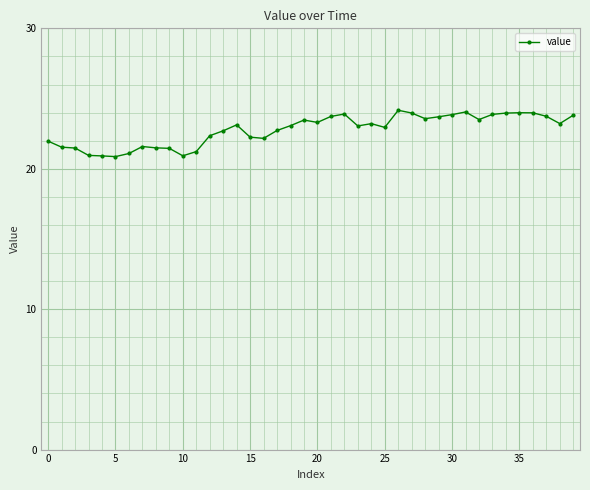

True or false: the data has more than 0 interior local peaks.

True